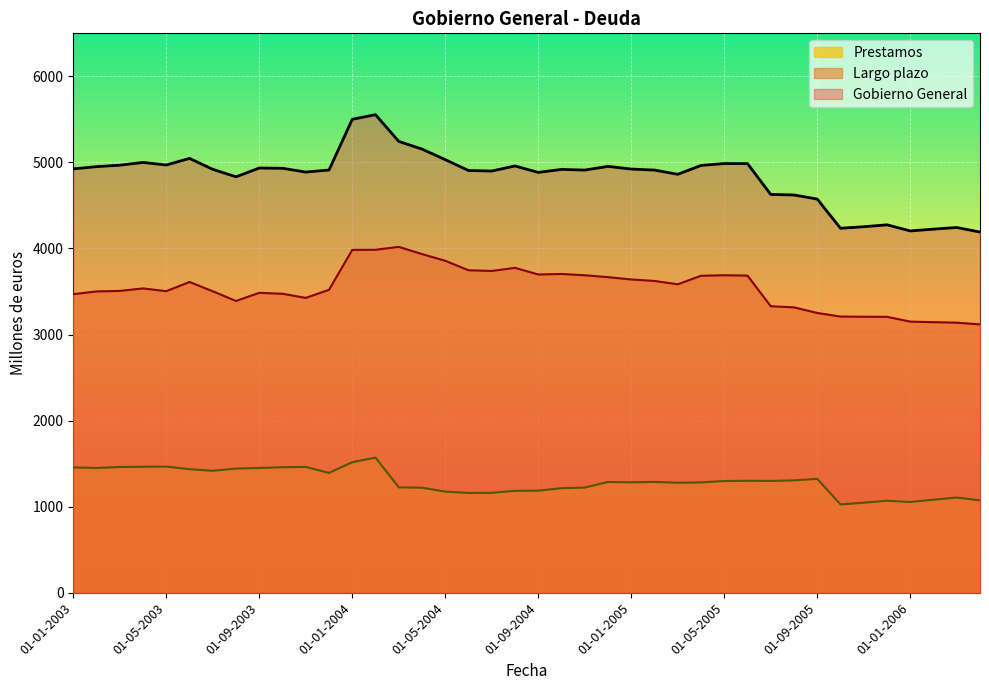

True or false: Prestamos and Gobierno General intersect in this chart.

False